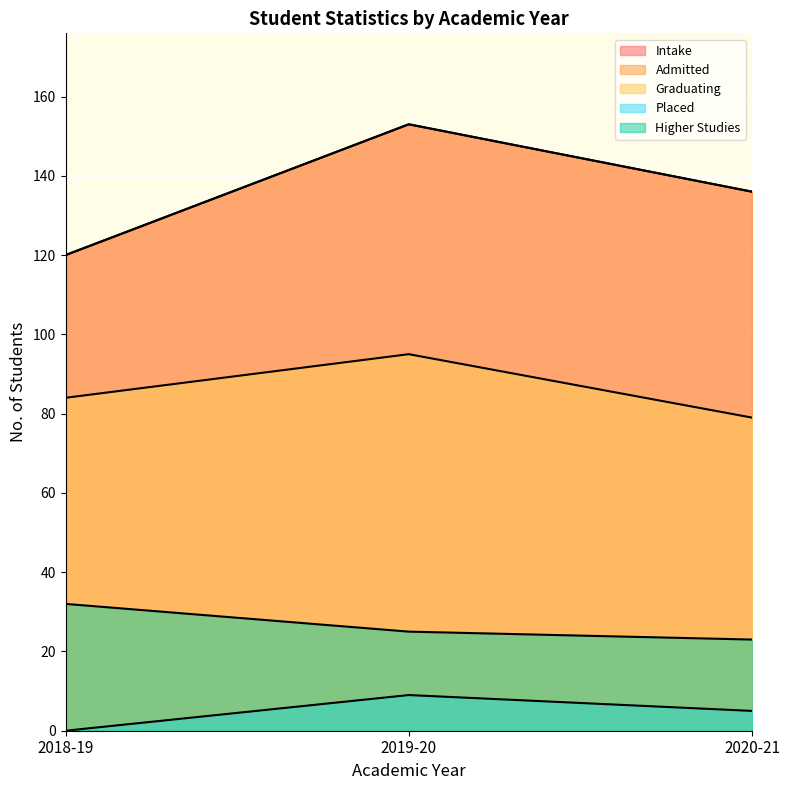

Between 2018-19 and 2020-21, which is larger?

2020-21